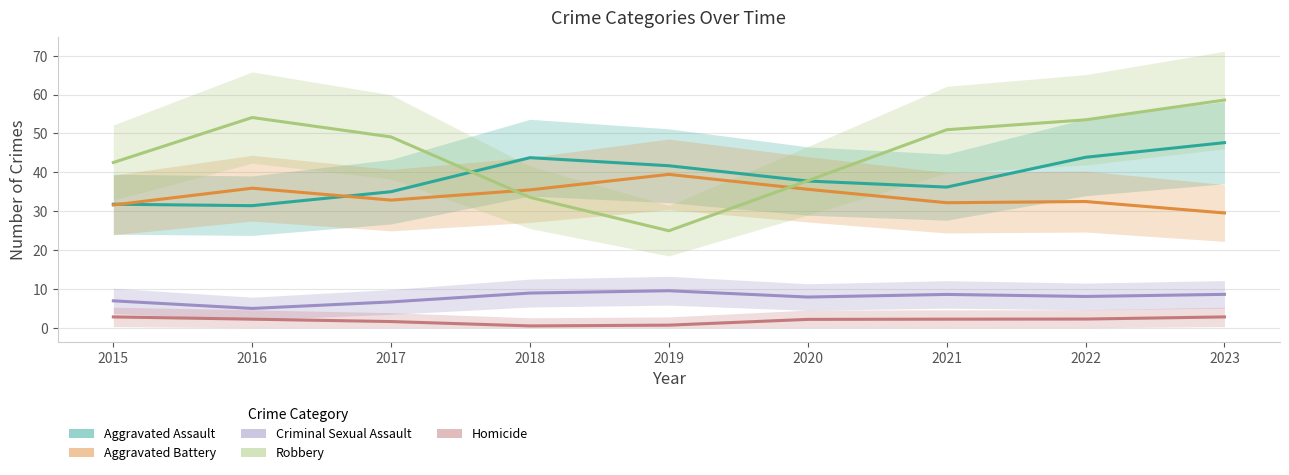

The value of Criminal Sexual Assault at 2023 is 9. True or false?

True